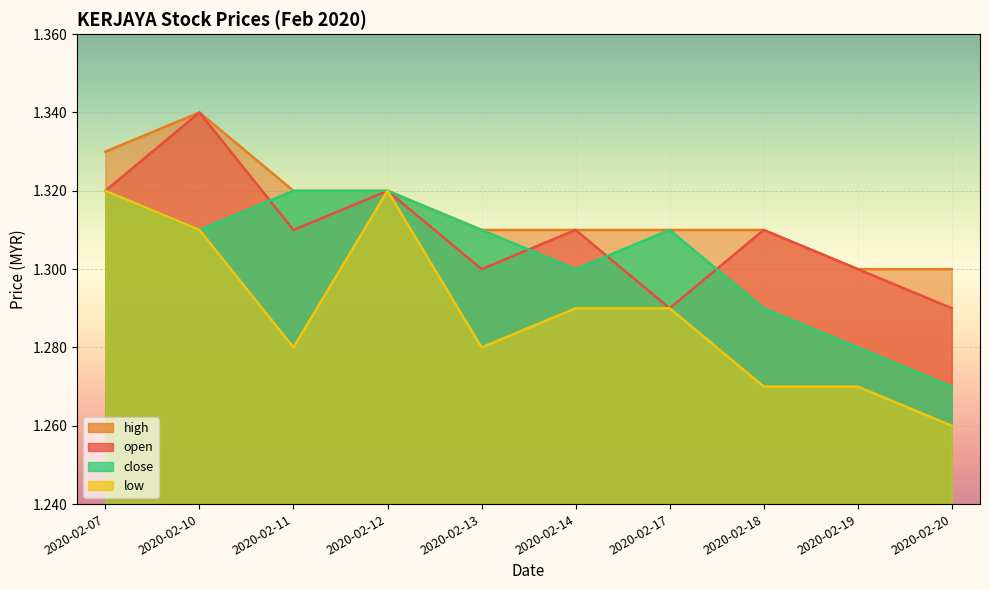

After their last crossing, which series has the higher values: open or close?

open